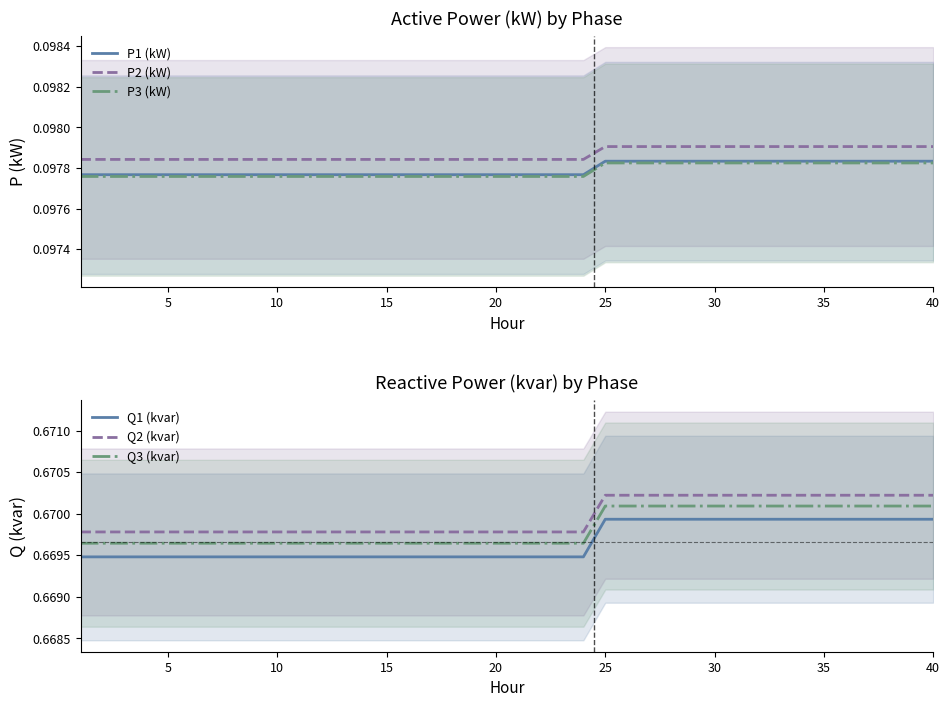

How many P3 (kW) values are between 0 and 1?

40